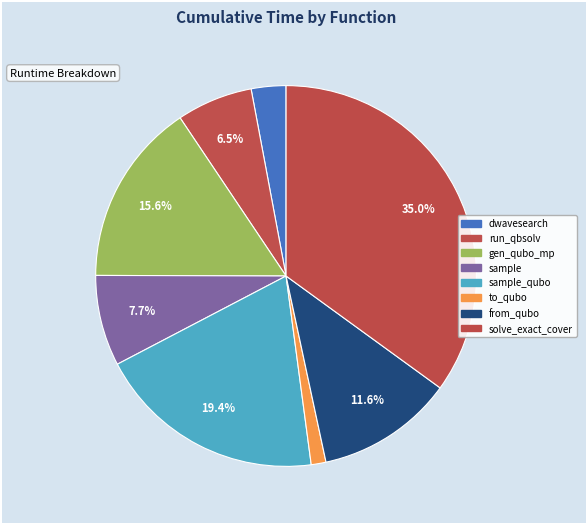

Count the number of slices in the pie.

8